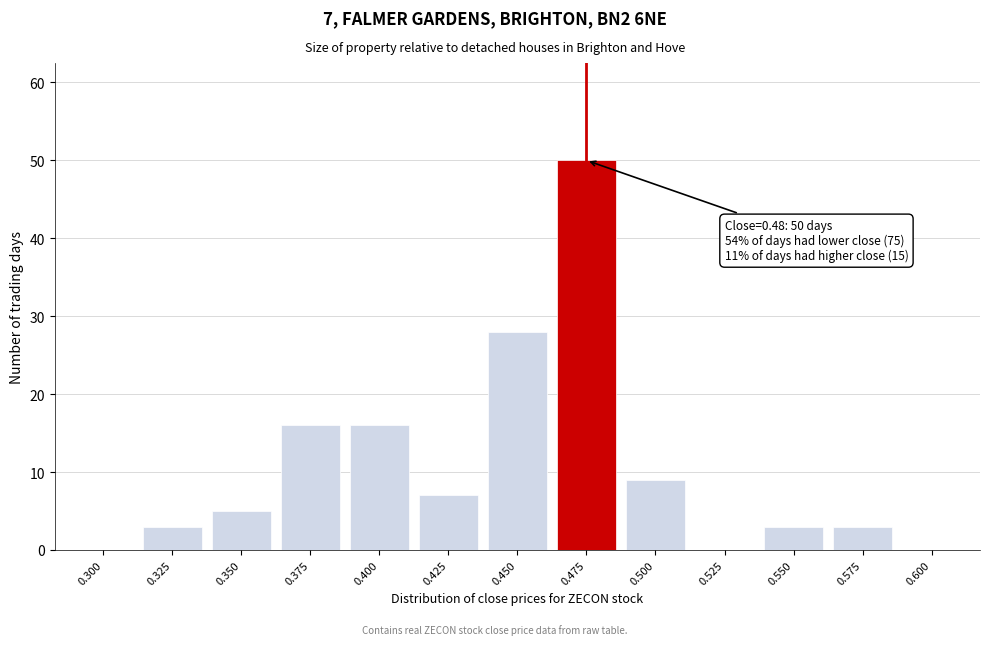

Reading left to right, transcribe all the data shown in this chart.

0.300=0	0.325=3	0.350=5	0.375=16	0.400=16	0.425=7	0.450=28	0.475=50	0.500=9	0.525=0	0.550=3	0.575=3	0.600=0